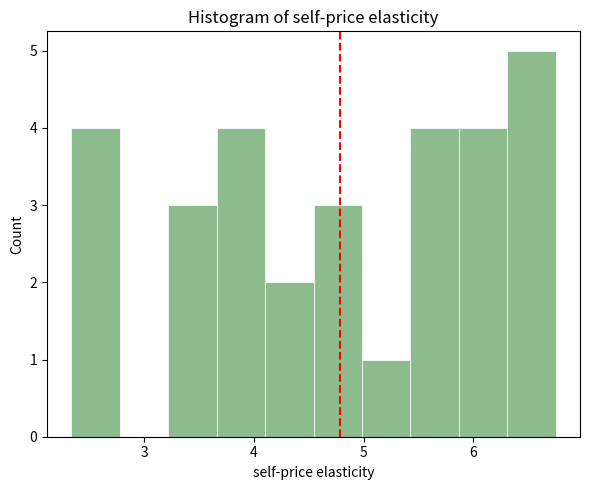

Over which range of the x-axis is the bar tallest?

6.3 to 6.8